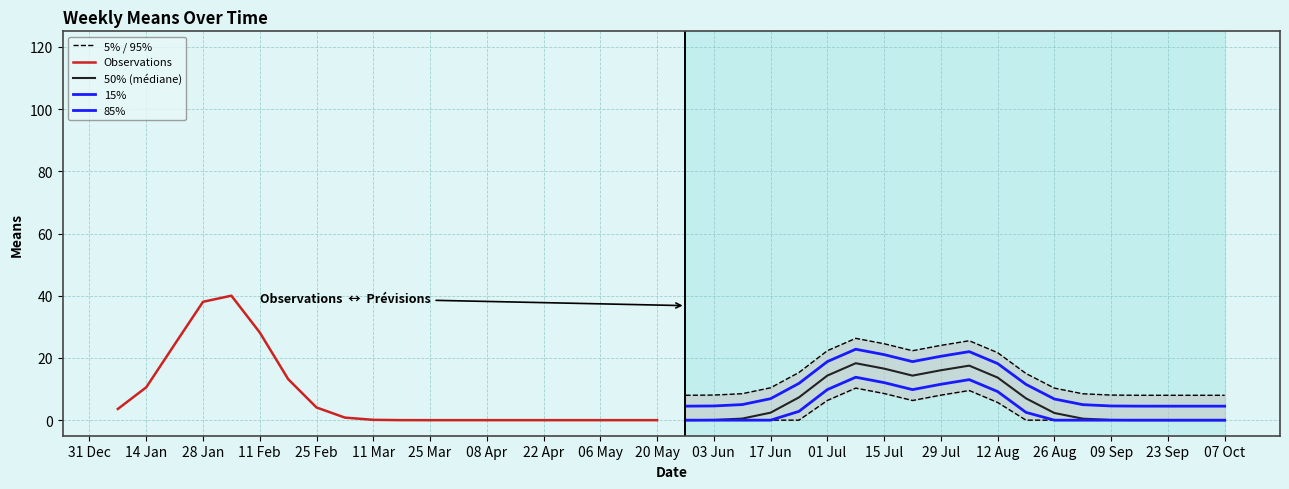

Reading right to left, transcribe all the data shown in this chart.

5% / 95%: 8.0	8.0	8.0	8.0	8.1	8.5	10.3	15.0	21.7	25.5	24.0	22.3	24.6	26.3	22.3	15.3	10.4	8.5	8.1	8.0
Observations: 0.0	0.0	0.0	0.0	0.0	0.0	0.0	0.0	0.0	0.0	0.1	0.8	4.1	13.2	28.2	40.0	38.1	24.4	10.6	3.6
50% (médiane): 0.0	0.0	0.0	0.0	0.1	0.5	2.3	7.0	13.7	17.5	16.0	14.3	16.6	18.3	14.3	7.3	2.4	0.5	0.1	0.0
15%: 4.5	4.5	4.5	4.5	4.6	5.0	6.8	11.5	18.2	22.0	20.5	18.8	21.1	22.8	18.8	11.8	6.9	5.0	4.6	4.5
85%: 0.0	0.0	0.0	0.0	0.0	0.0	0.0	2.5	9.2	13.0	11.5	9.8	12.1	13.8	9.8	2.8	0.0	0.0	0.0	0.0